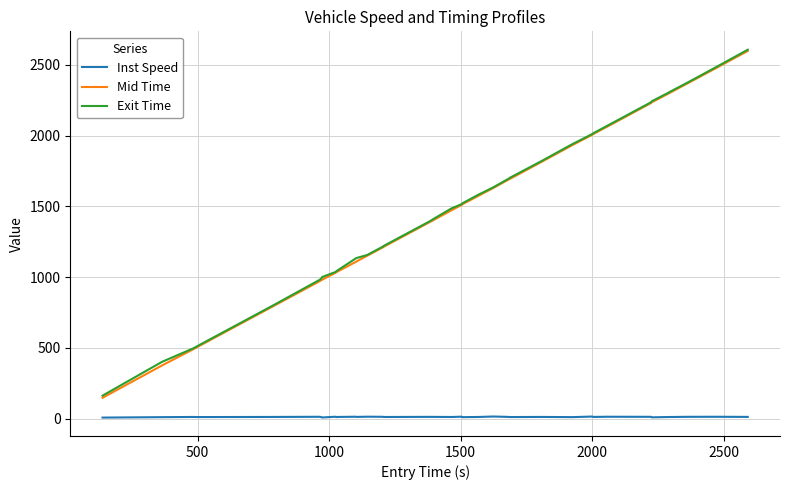

Which series has the widest spread of values?

Mid Time